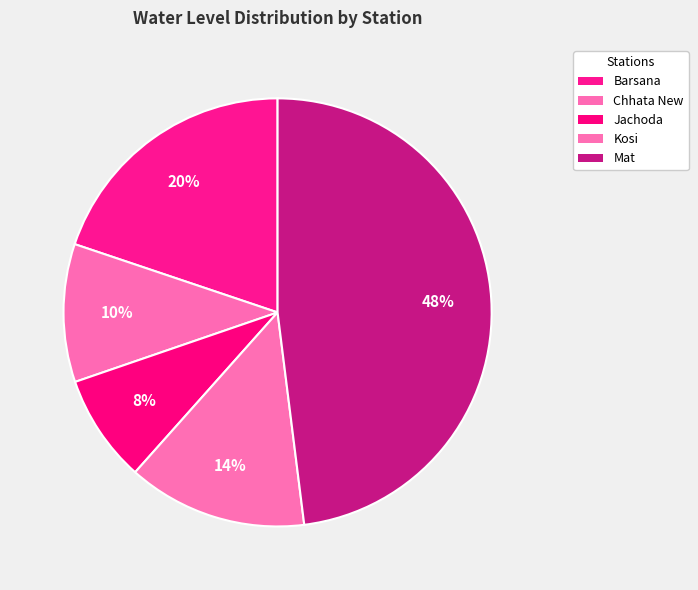

Count the number of slices in the pie.

5